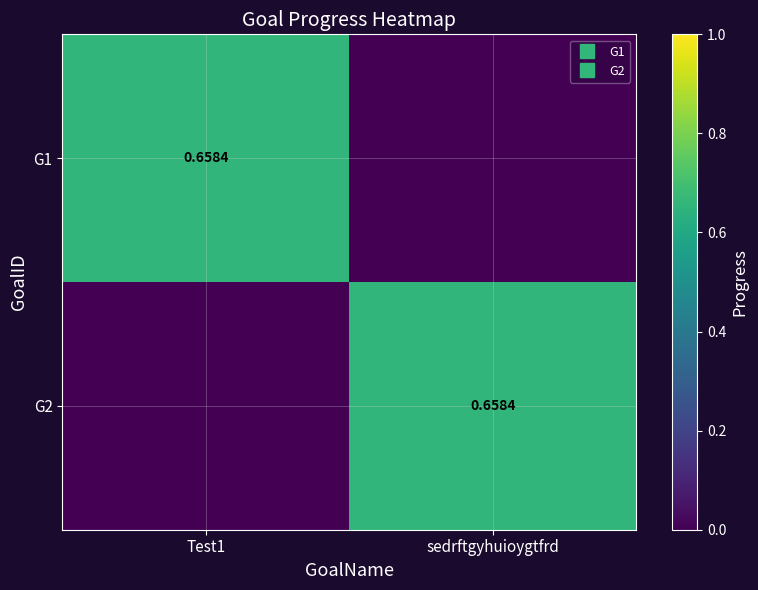

List the series in order of their peak value, lowest first.

G1, G2